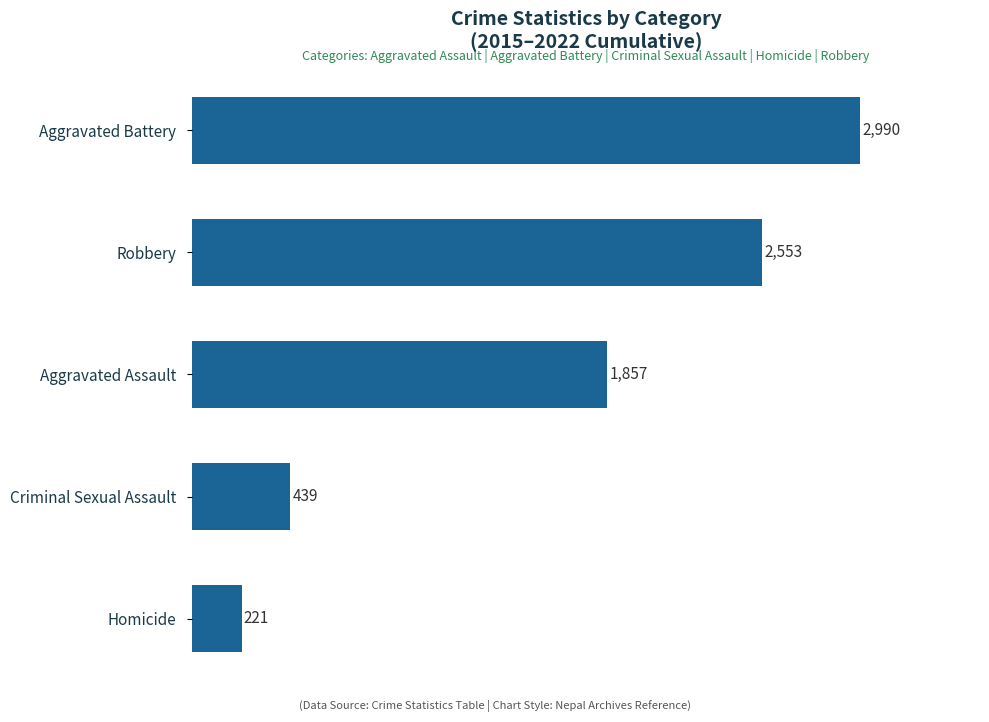

What is the approximate value at Robbery?

2553